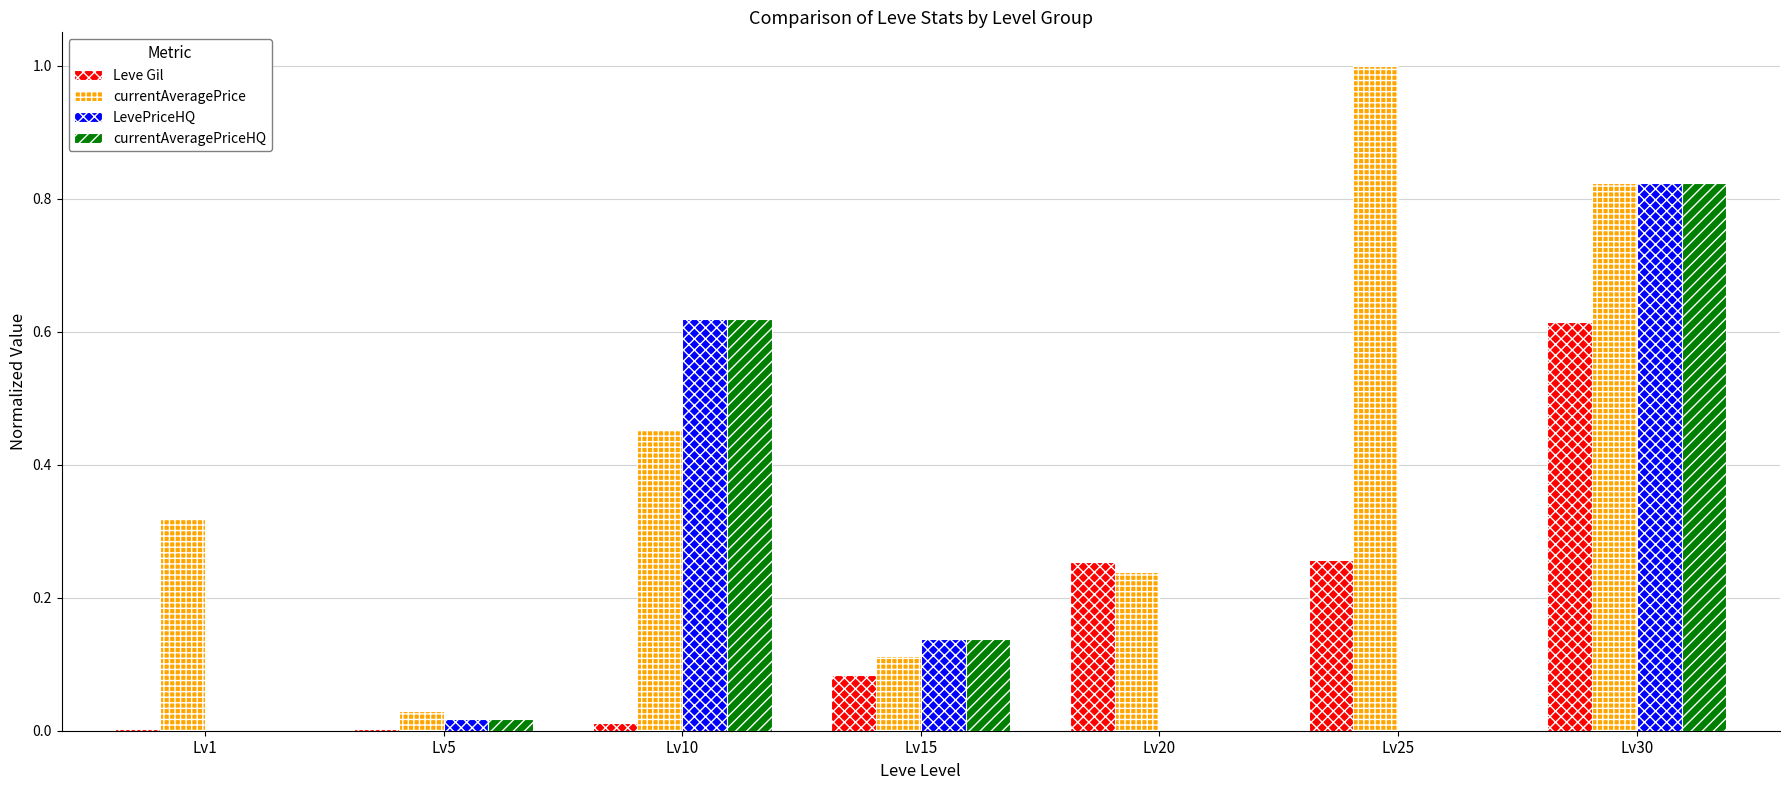

How many series are shown in this chart?

4